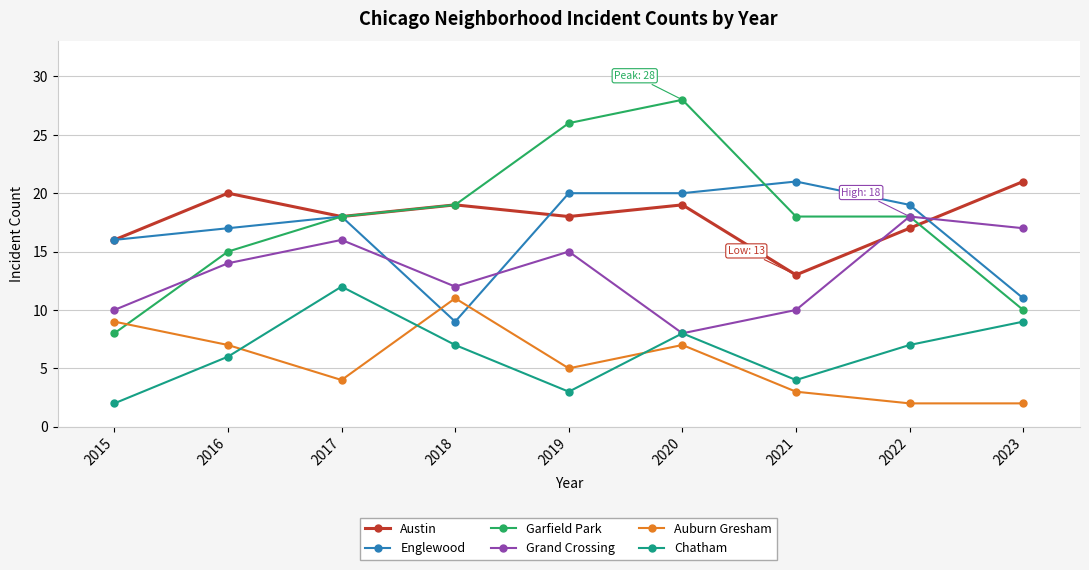

True or false: Chatham and Austin intersect in this chart.

False